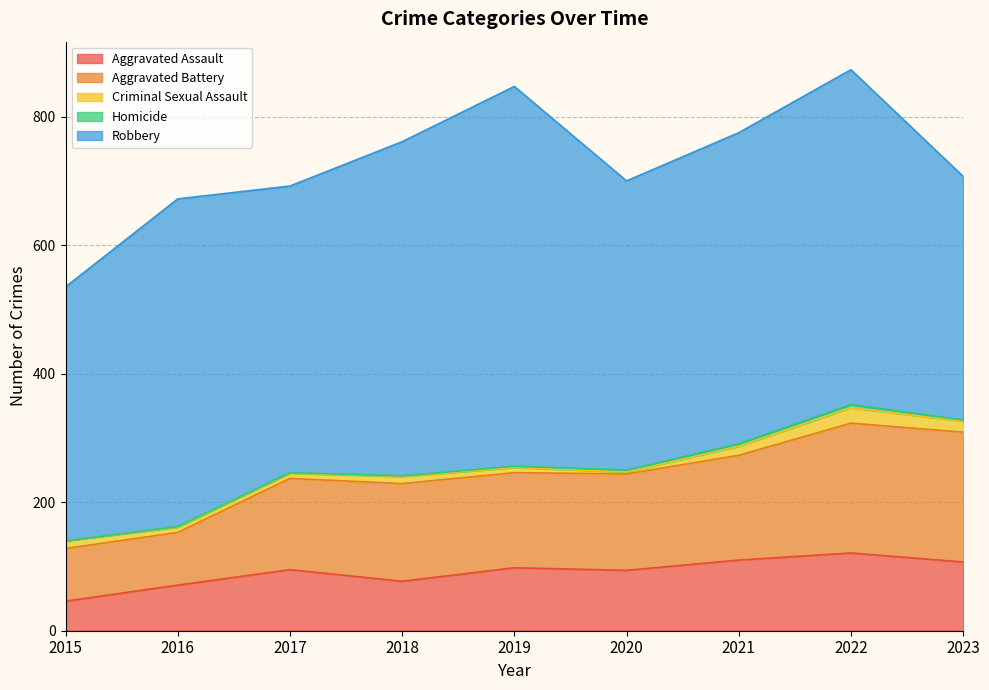

Between 2015 and 2016, which series saw the biggest shift?

Robbery